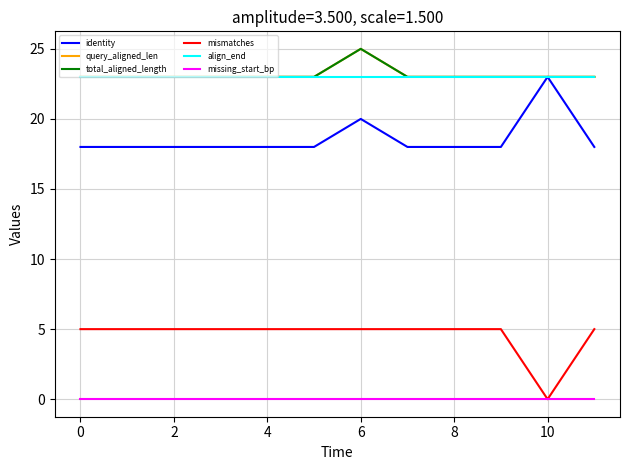

Does the chart display data point markers on the line(s)?

No